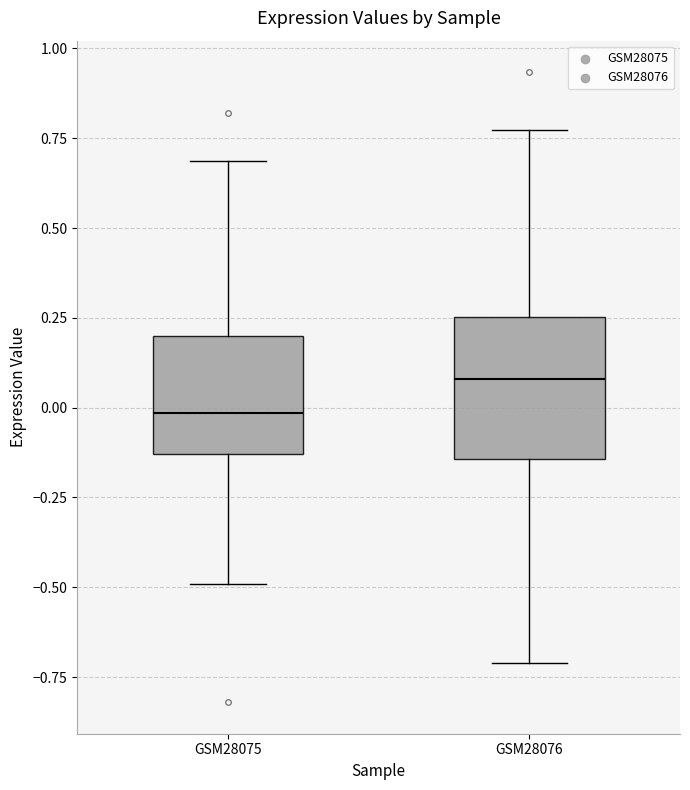

Which box's median line is the highest?

GSM28076